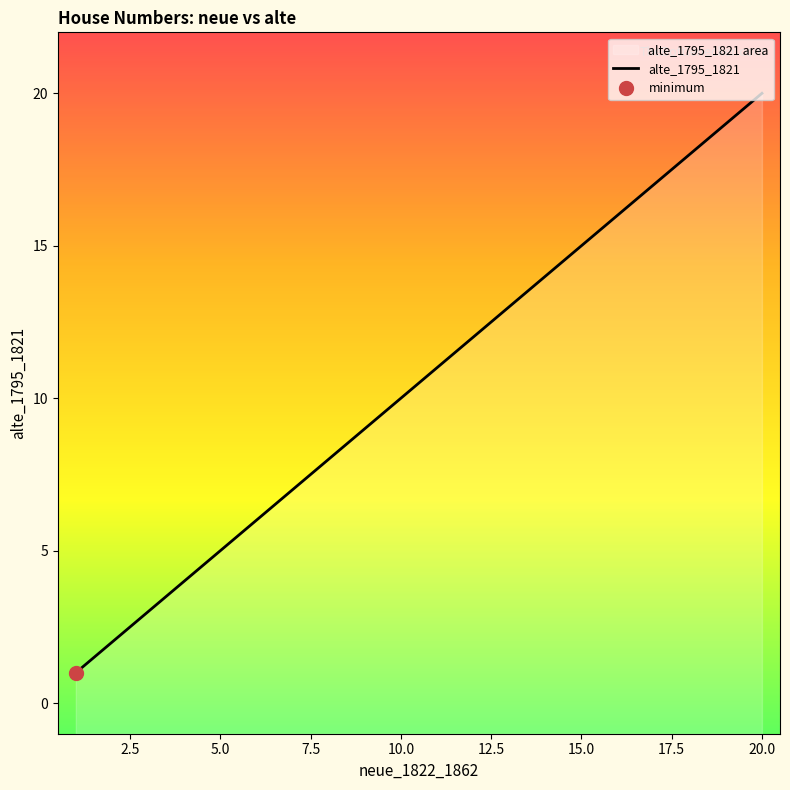

What is the difference between the maximum and minimum values?

19